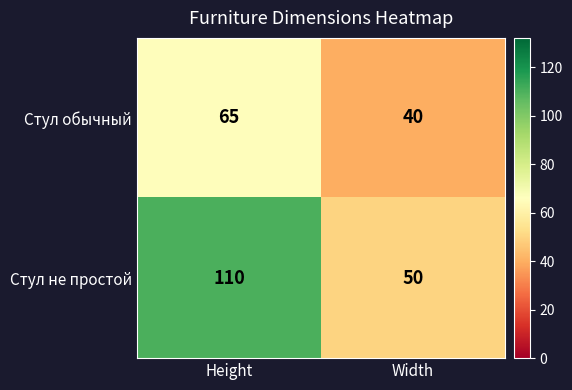

How many data points in Стул обычный are less than 65?

1